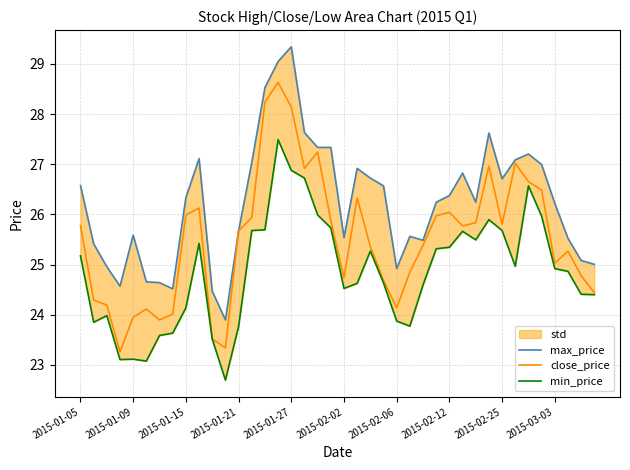

What is the highest value of the close_price series?

28.6